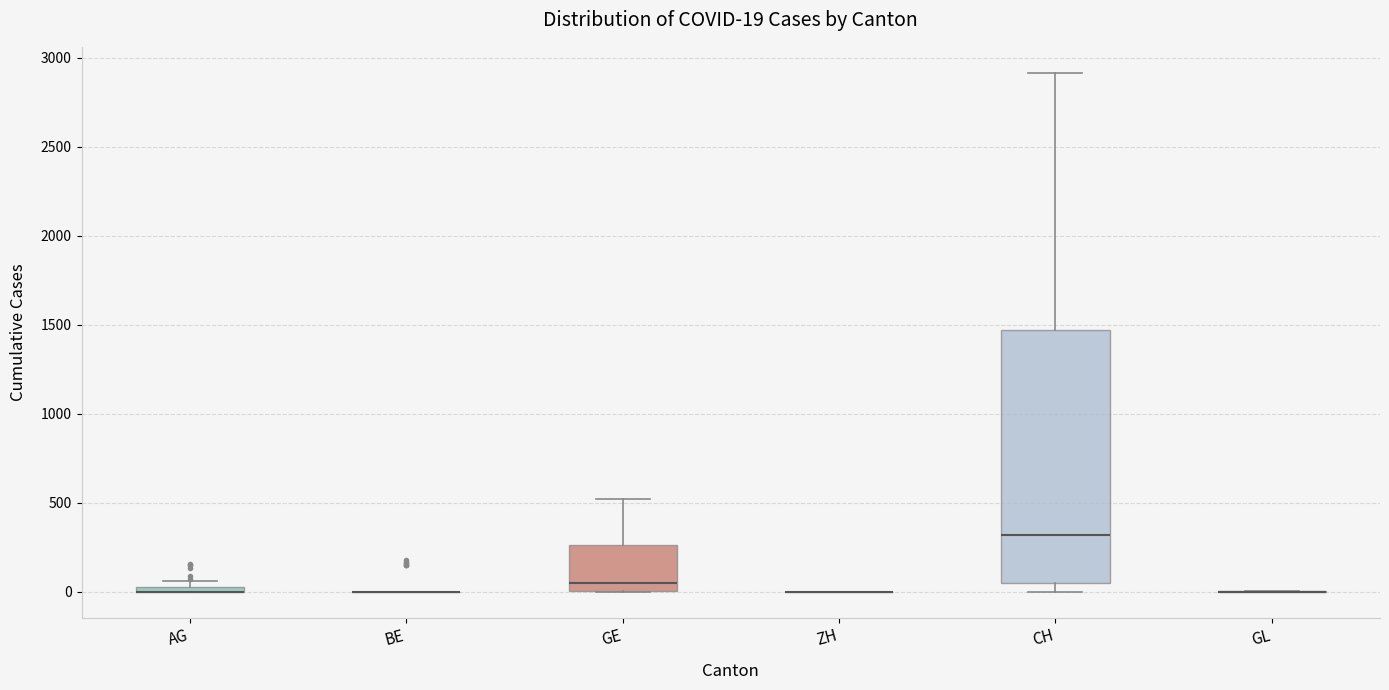

Comparing the boxes themselves (not the whiskers), which one is the tallest?

CH